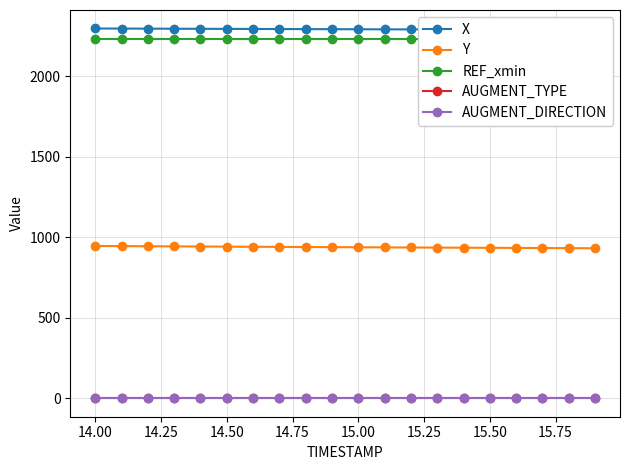

Which series has the largest total across all categories?

X